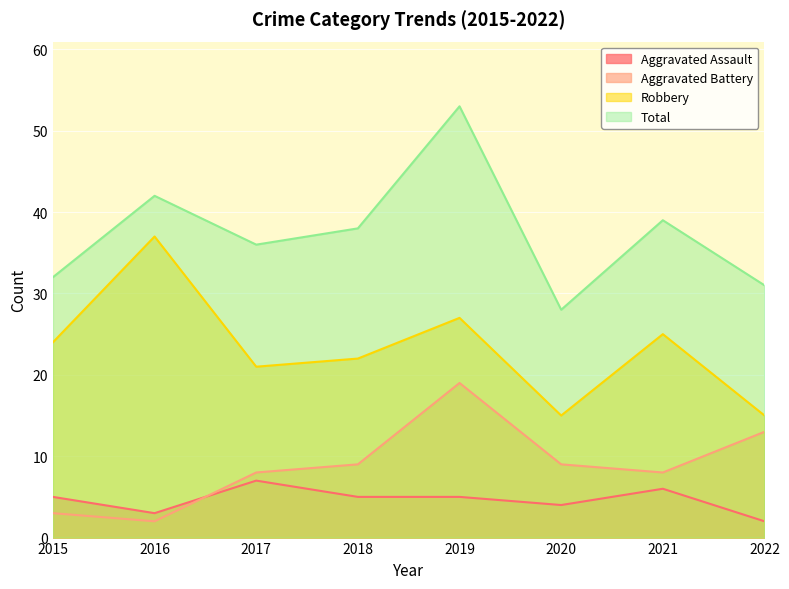

Is it true that Total equals 31 at 2022?

True